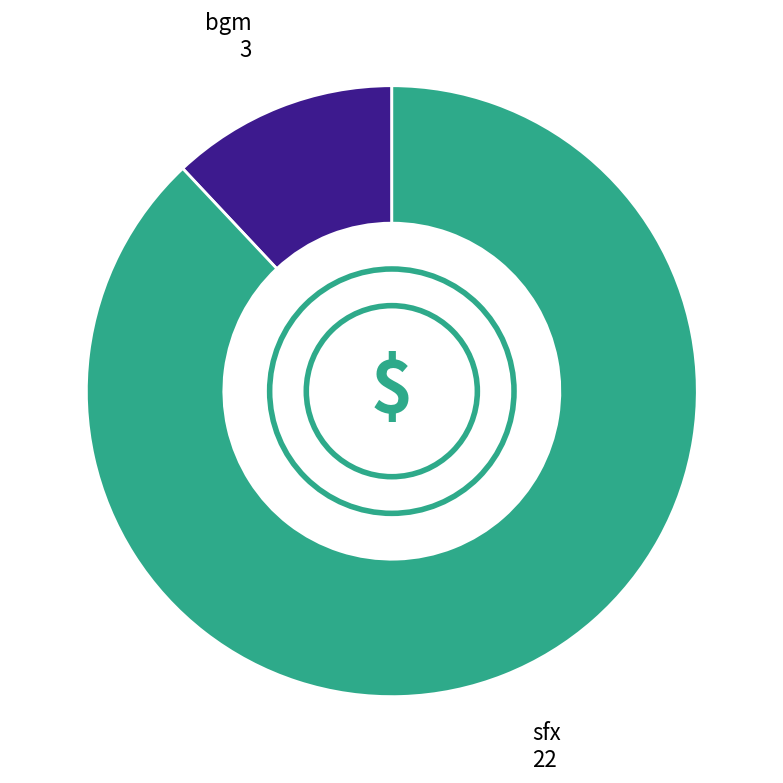

Does any single category account for the majority?

Yes